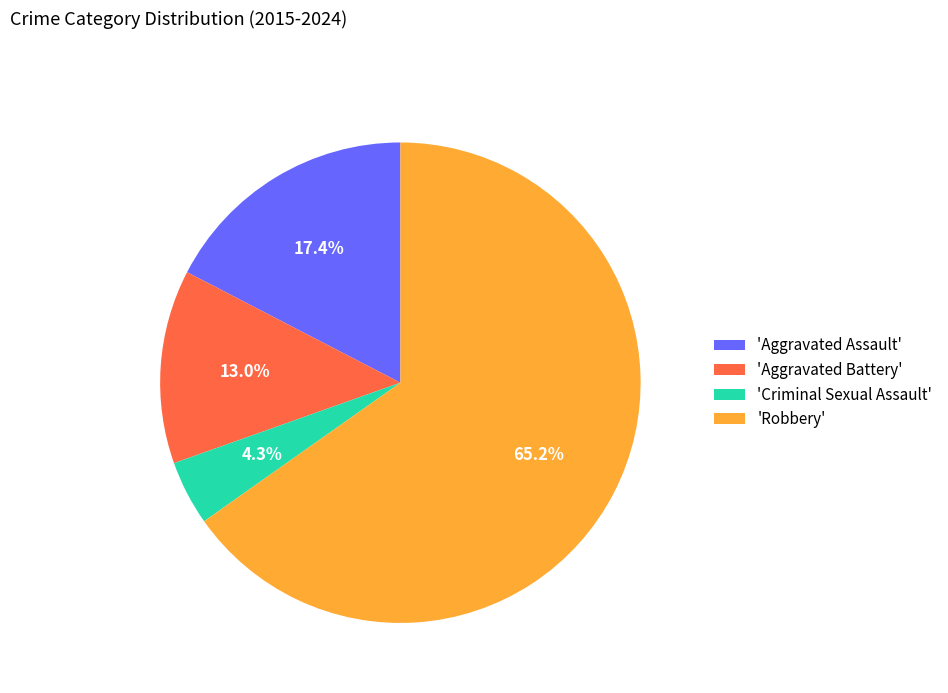

Combined, what portion of the pie is 'Robbery' and 'Aggravated Battery'?

78.3%